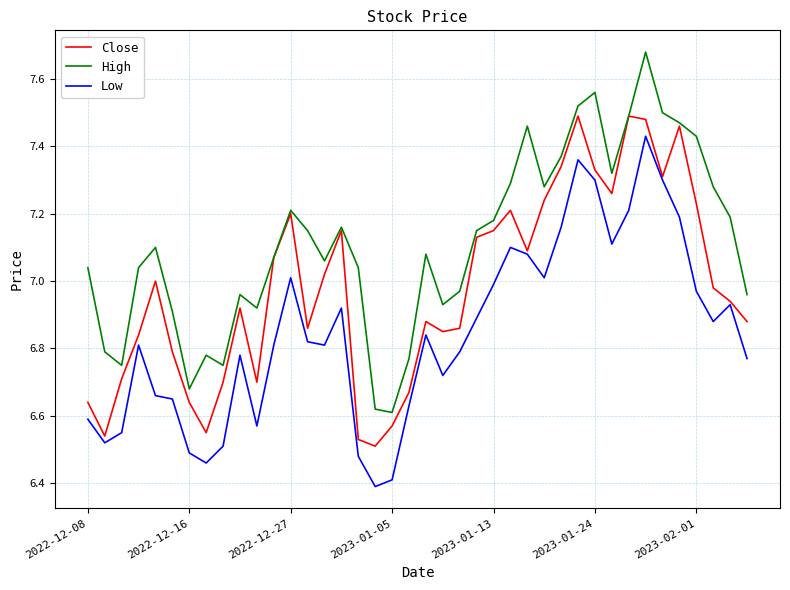

Rank the series by their maximum value, from highest to lowest.

High, Close, Low